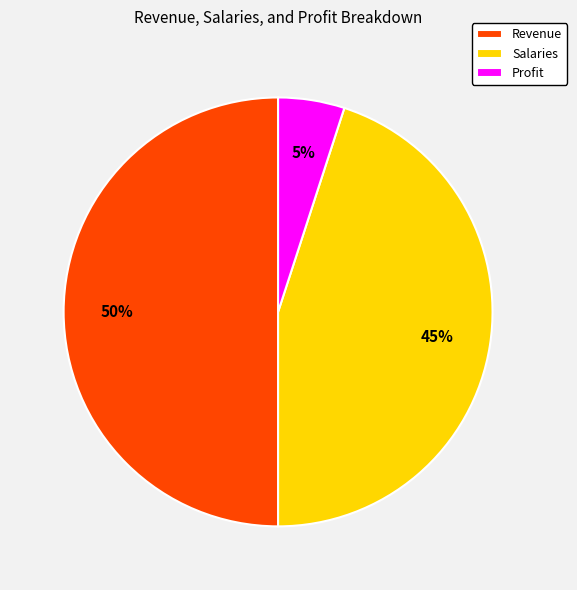

What percentage is the Salaries slice, to the nearest percent?

45%